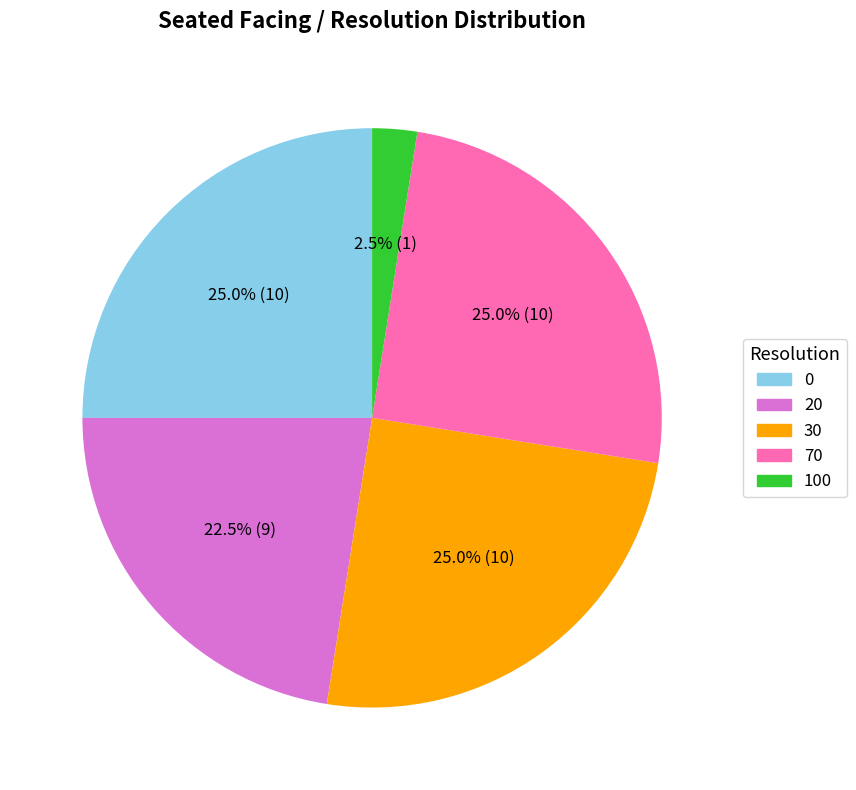

Which category has the smallest portion of the pie?

100